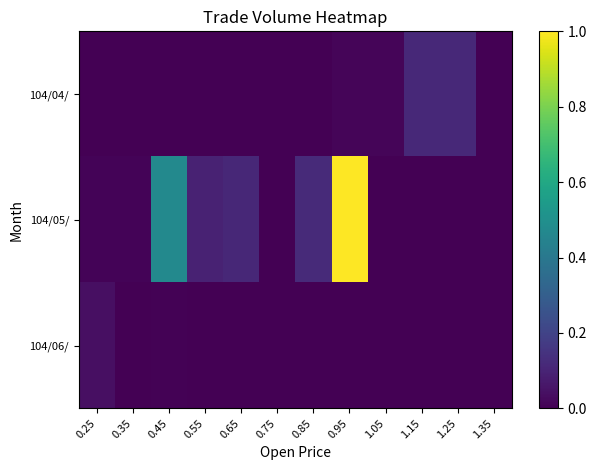

Reading right to left, extract all data points from this chart.

104/04/: 1.35=0.0	1.25=0.1	1.15=0.1	1.05=0.0	0.95=0.0	0.85=0.0	0.75=0.0	0.65=0.0	0.55=0.0	0.45=0.0	0.35=0.0	0.25=0.0
104/05/: 1.35=0.0	1.25=0.0	1.15=0.0	1.05=0.0	0.95=1.0	0.85=0.1	0.75=0.0	0.65=0.1	0.55=0.1	0.45=0.5	0.35=0.0	0.25=0.0
104/06/: 1.35=0.0	1.25=0.0	1.15=0.0	1.05=0.0	0.95=0.0	0.85=0.0	0.75=0.0	0.65=0.0	0.55=0.0	0.45=0.0	0.35=0.0	0.25=0.0